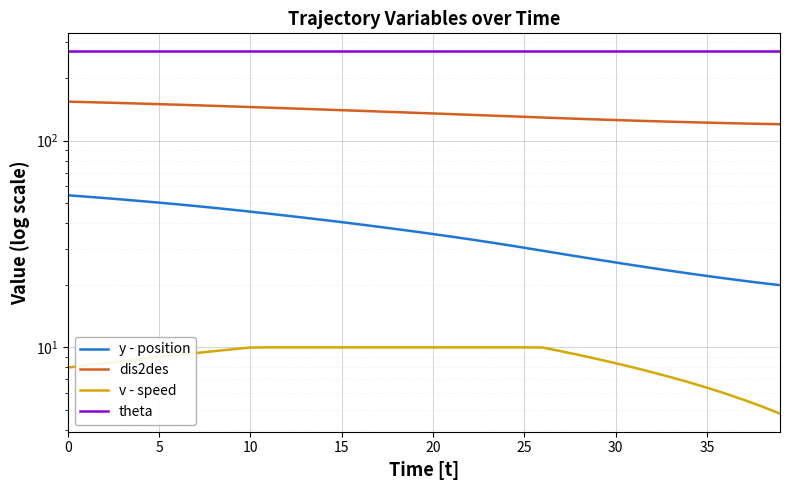

True or false: theta has more than 0 interior local peaks.

False